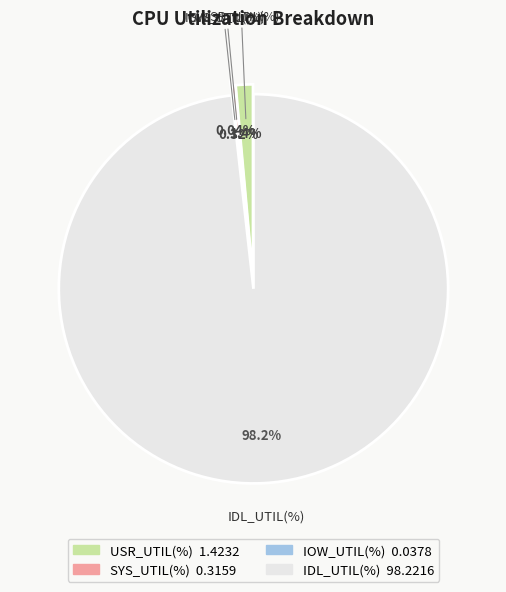

The IOW_UTIL(%) slice represents 1% of the pie. True or false?

False